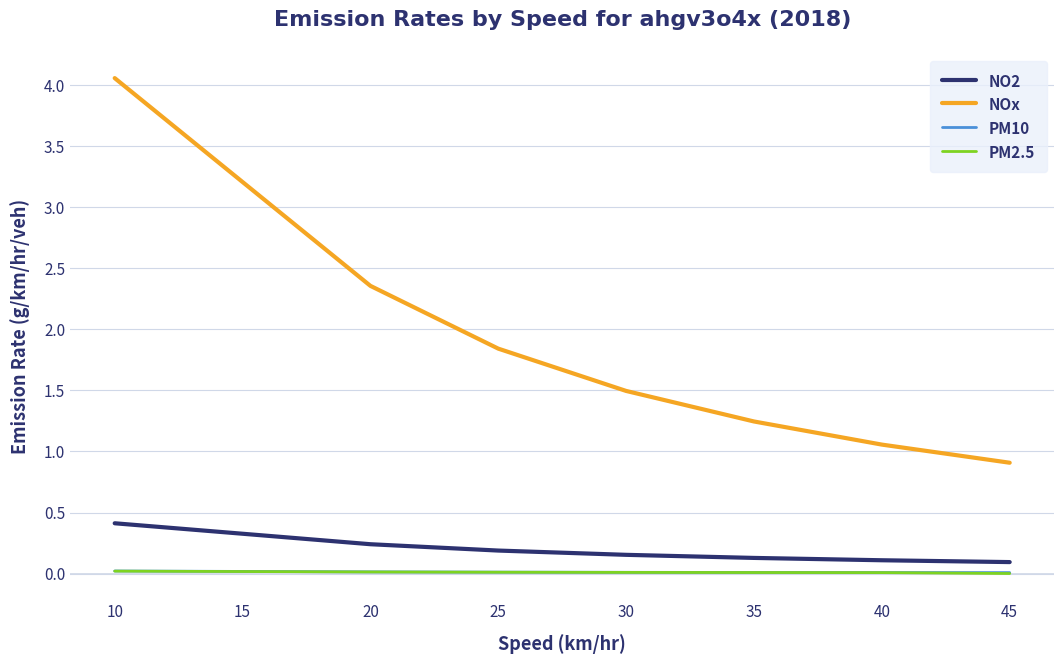

What is the spread (max minus min) of values at 30?

1.5